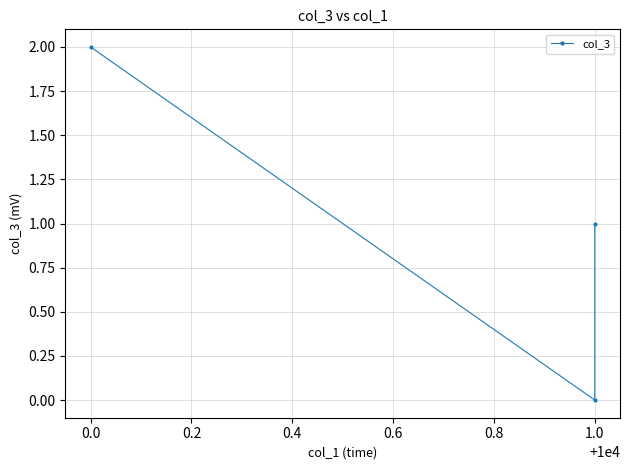

What is the greatest value displayed?

2